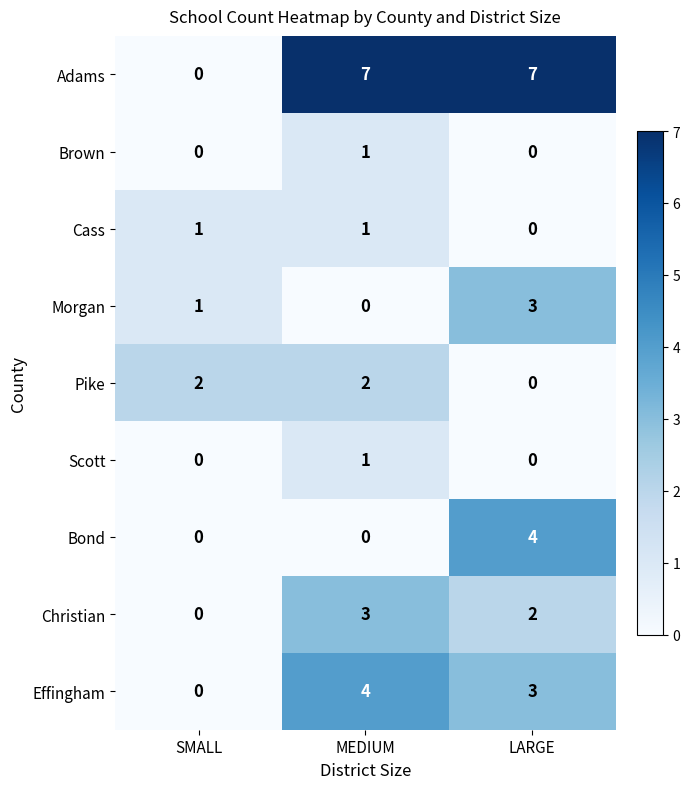

Which series has the largest total across all categories?

Adams